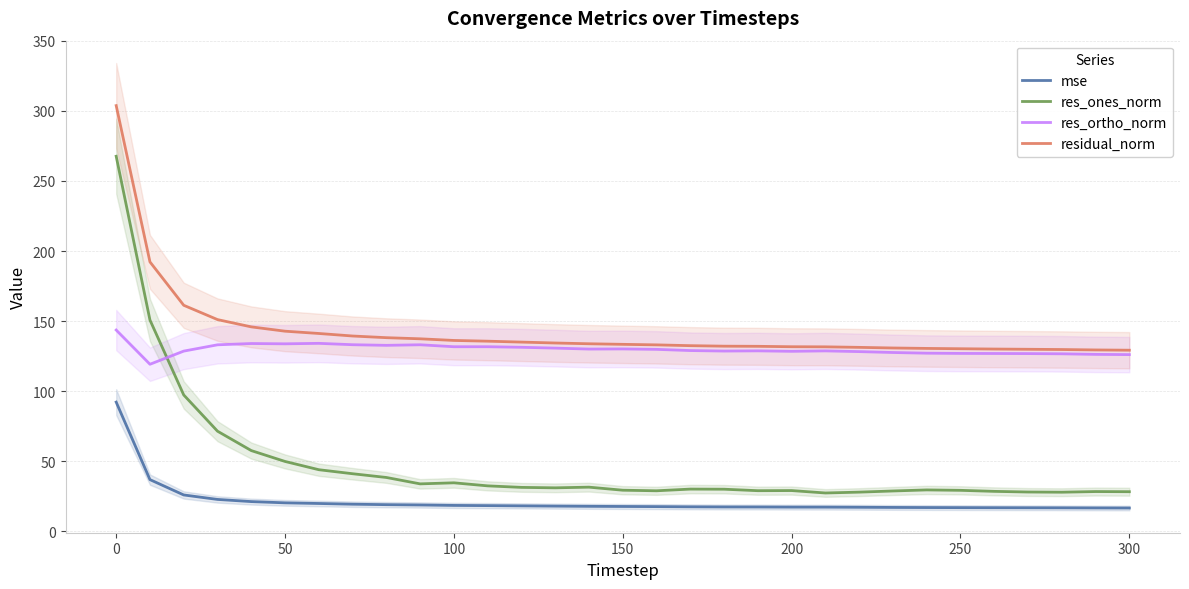

The value of res_ones_norm at 0 is 366.7. True or false?

False